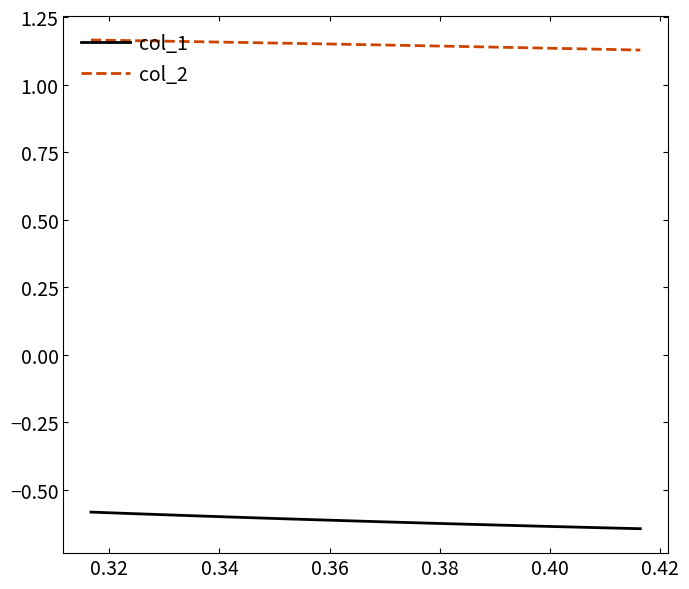

How many lines are shown in the chart?

2